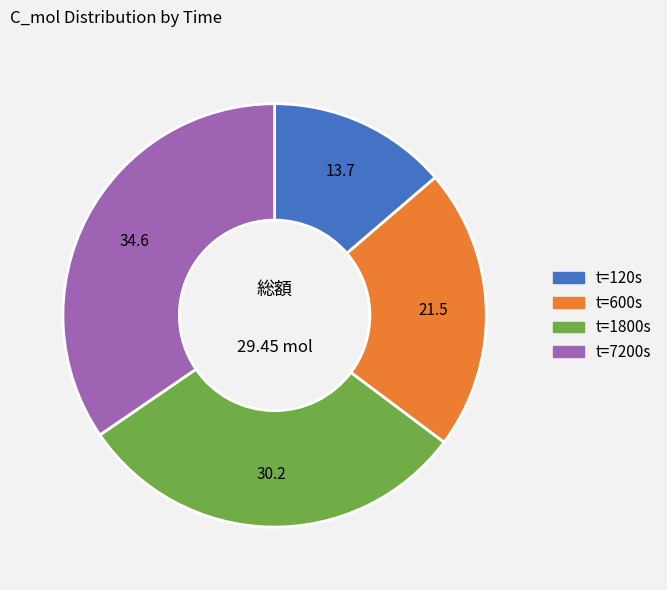

Does any single category account for the majority?

No